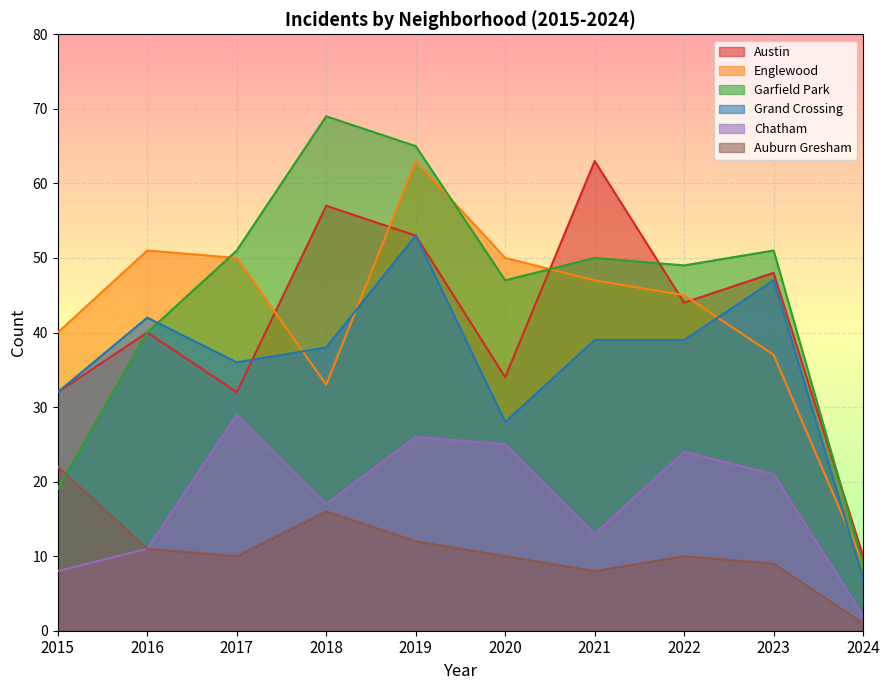

How many values in the Austin series exceed 44?

4